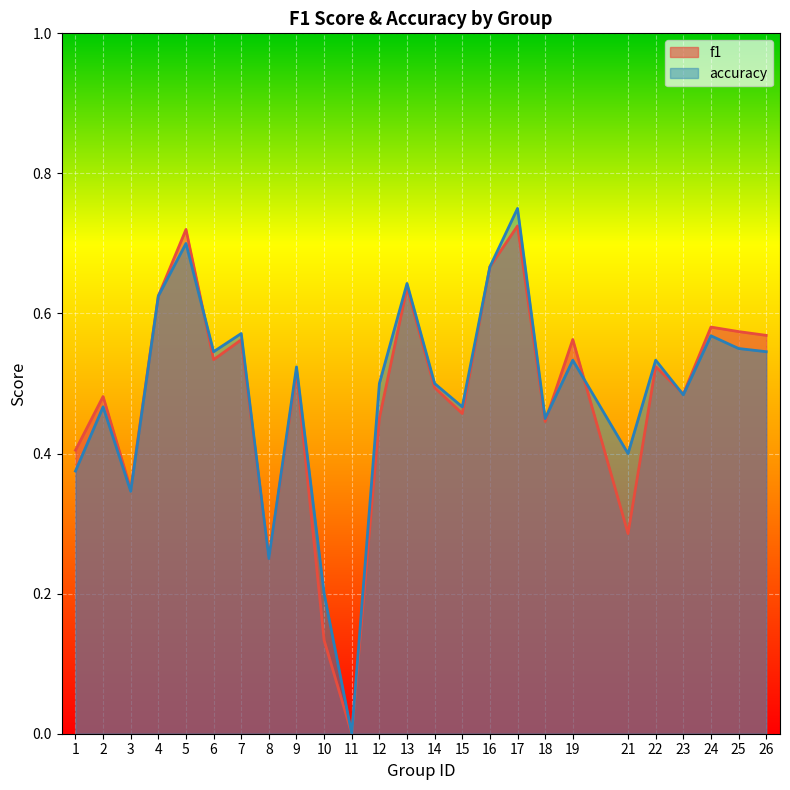

What is the sum of all accuracy values?

12.2